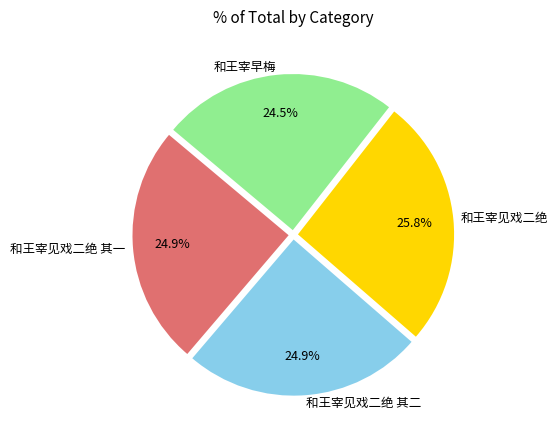

Which category has the biggest portion of the pie?

和王宰见戏二绝